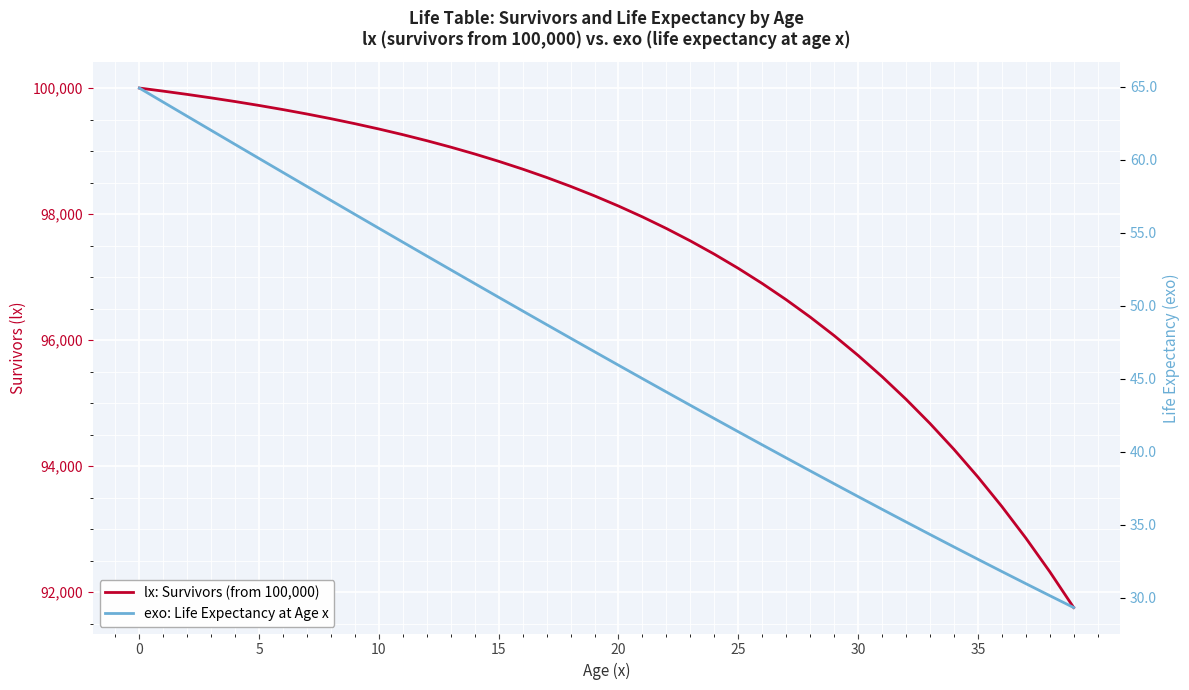

Reading left to right, extract all data points from this chart.

lx: Survivors (from 100,000): 100000.0	99951.0	99899.1	99844.1	99785.7	99723.7	99657.9	99588.0	99513.6	99434.4	99350.1	99260.3	99164.6	99062.6	98953.8	98837.7	98713.8	98581.5	98440.2	98289.3	98128.0	97955.7	97771.6	97574.7	97364.3	97139.3	96898.7	96641.5	96366.5	96072.5	95758.1	95422.0	95062.7	94678.7	94268.3	93829.8	93361.5	92861.3	92327.2	91757.3
exo: Life Expectancy at Age x: 64.9	63.9	63.0	62.0	61.1	60.1	59.1	58.2	57.2	56.3	55.3	54.4	53.4	52.5	51.5	50.6	49.6	48.7	47.8	46.8	45.9	45.0	44.1	43.2	42.3	41.4	40.5	39.6	38.7	37.8	36.9	36.1	35.2	34.3	33.5	32.6	31.8	31.0	30.1	29.3